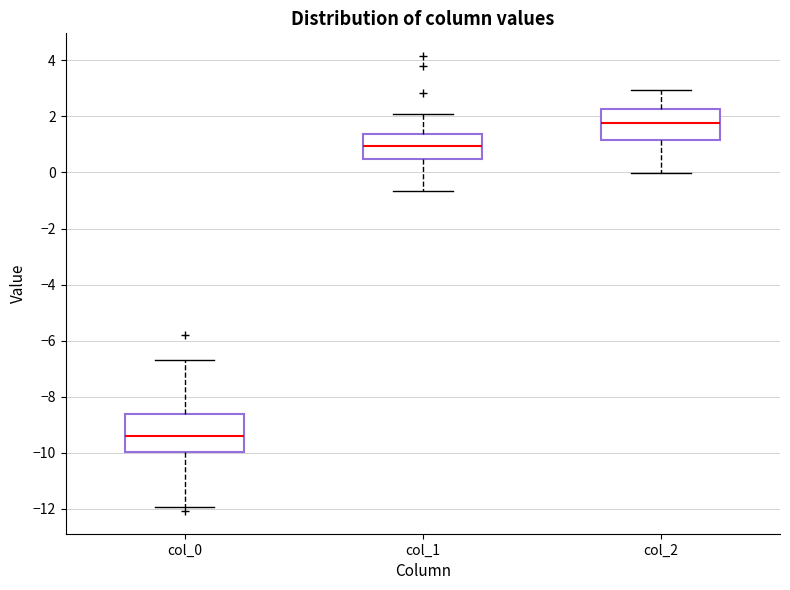

Reading left to right, transcribe this box plot: for each box, give where its median line is, the range the box spans, and where its two whiskers end, as read against the y-axis. The values are not printed on the chart, so give them approximately, as read against the axis.

col_0: median -9.4, box -10.0 to -8.6, whiskers -12.0 to -6.6
col_1: median 1.0, box 0.4 to 1.4, whiskers -0.6 to 2.0
col_2: median 1.8, box 1.2 to 2.2, whiskers 0.0 to 3.0